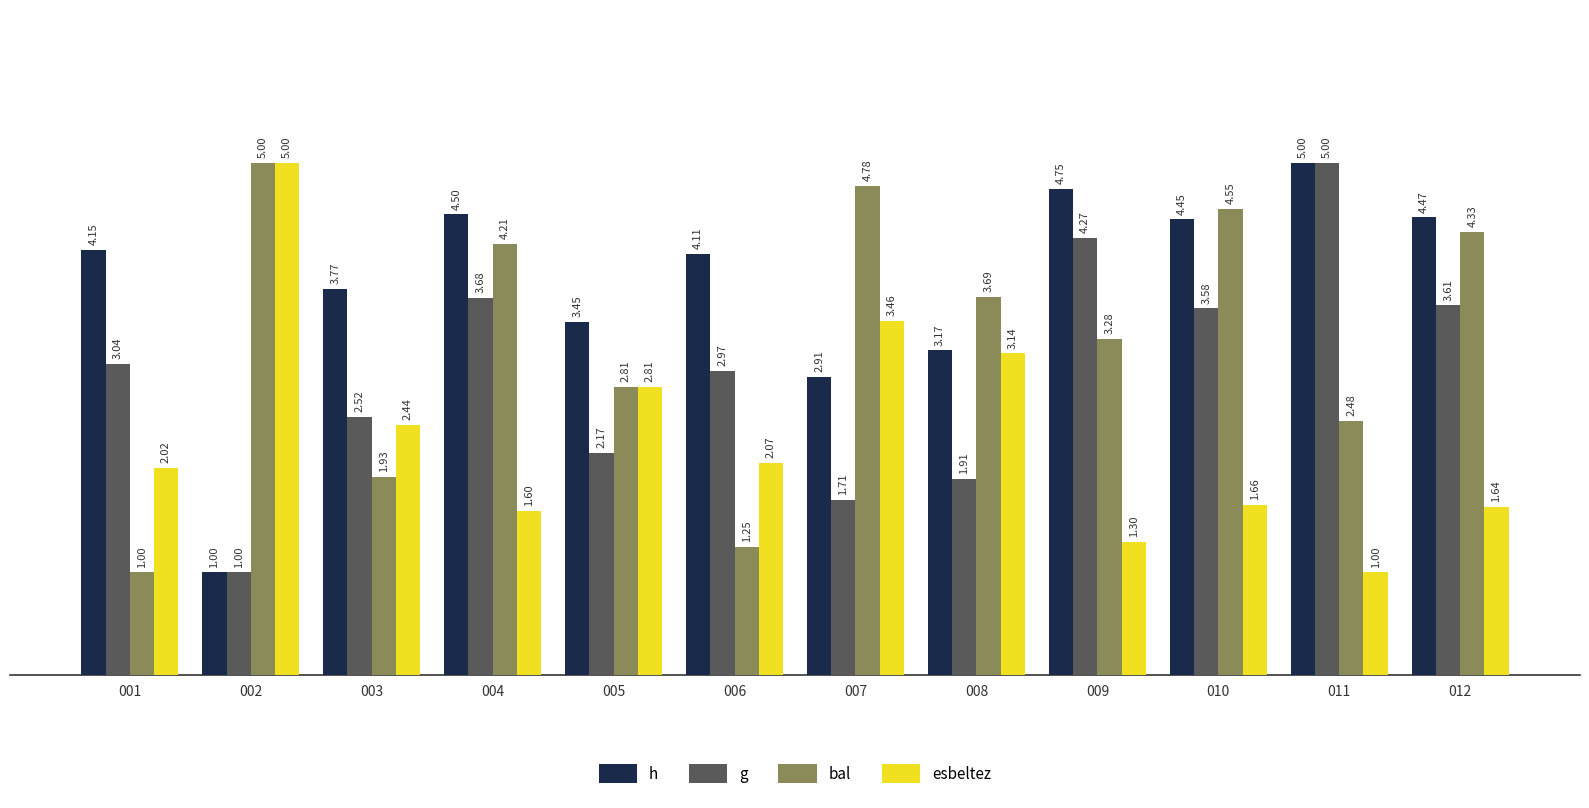

Rank the categories by g value from lowest to highest.

002, 007, 008, 005, 003, 006, 001, 010, 012, 004, 009, 011